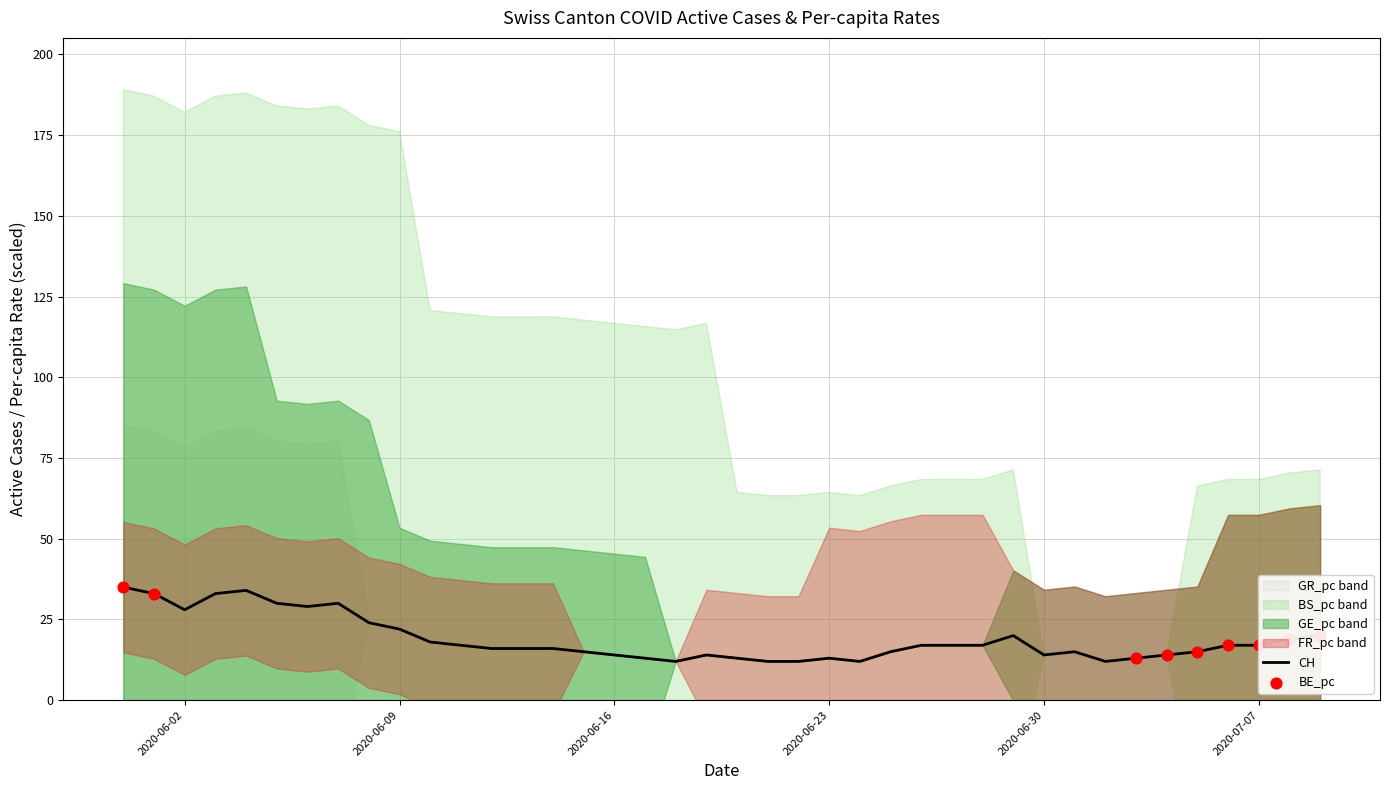

What is the highest value of the CH series?

35